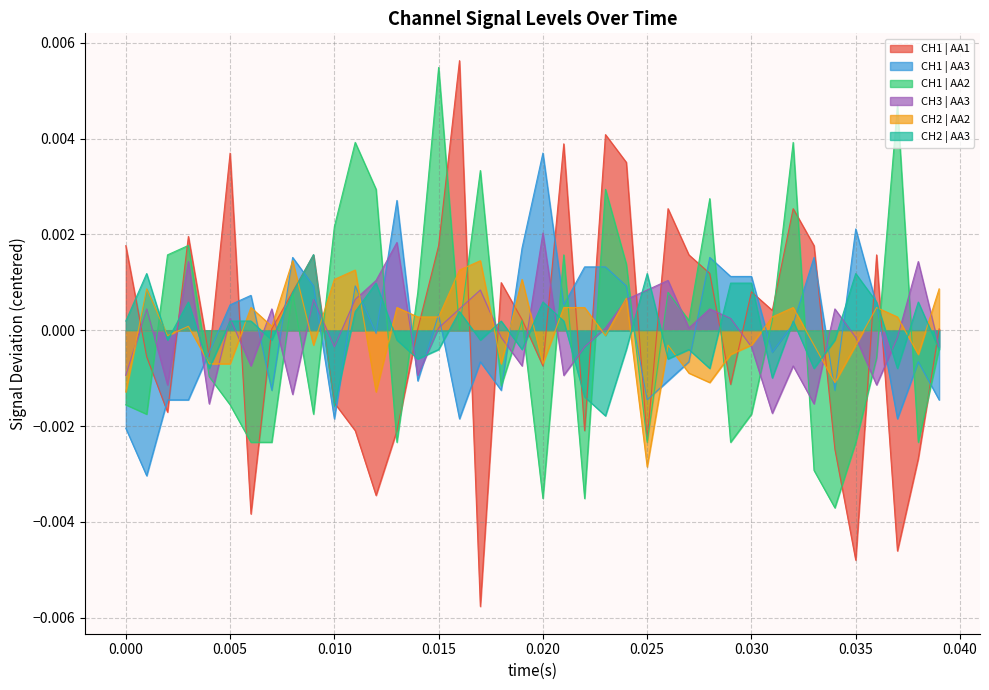

At which label does CH1 | AA3 reach its peak?

0.020